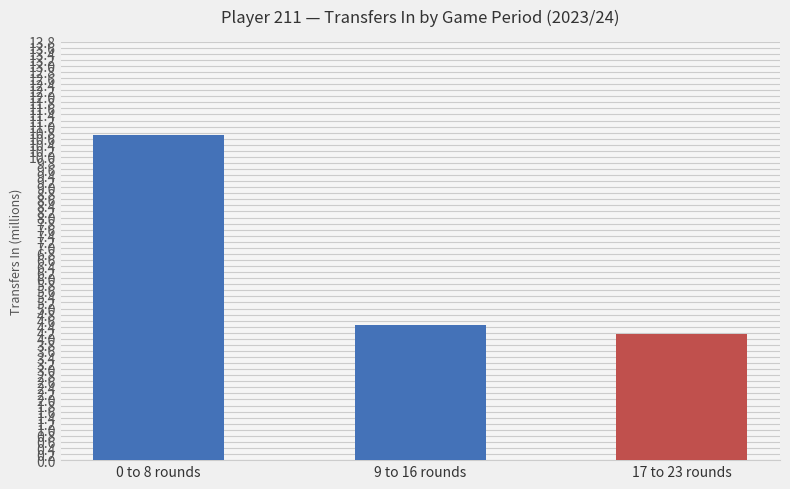

What is the greatest value displayed?

10.7